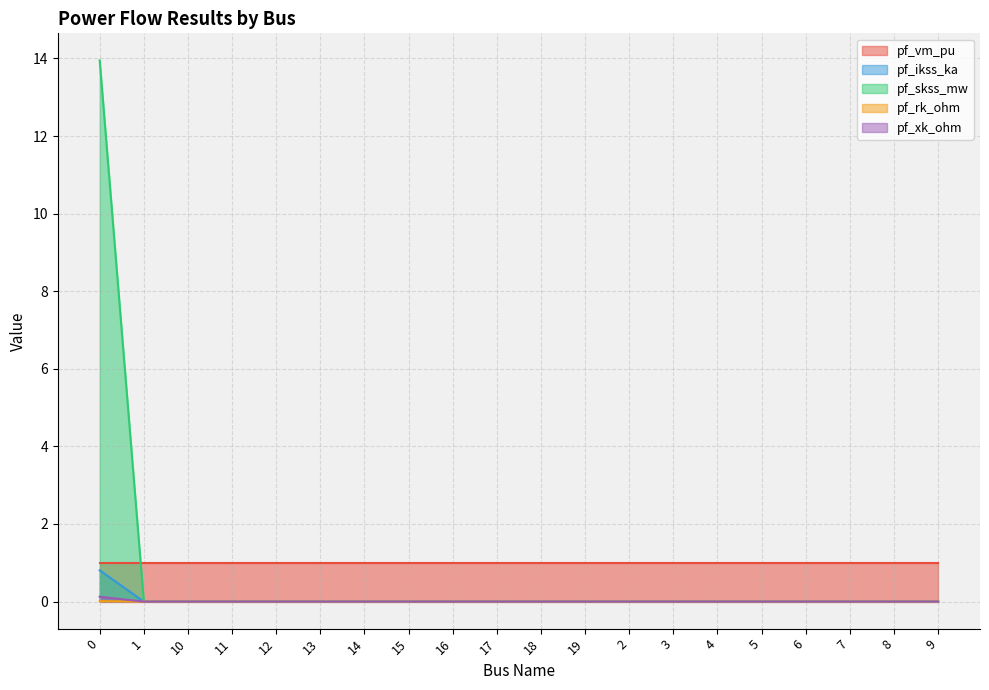

True or false: pf_rk_ohm and pf_ikss_ka intersect in this chart.

False